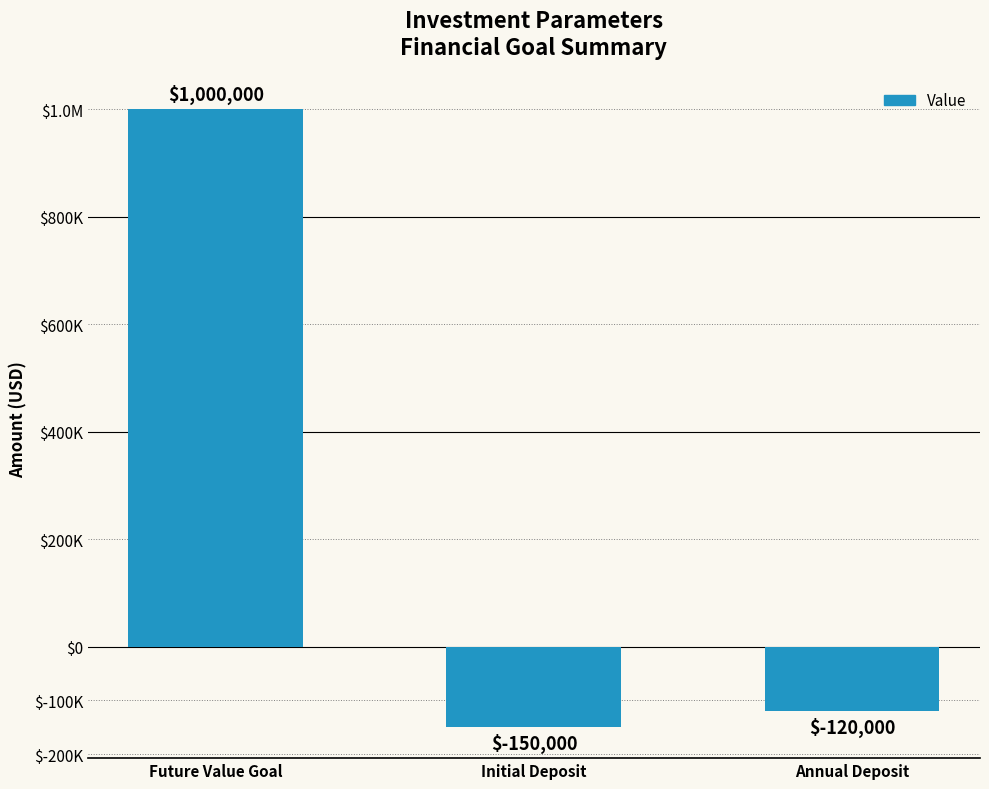

What is the minimum value shown in the chart?

-150000